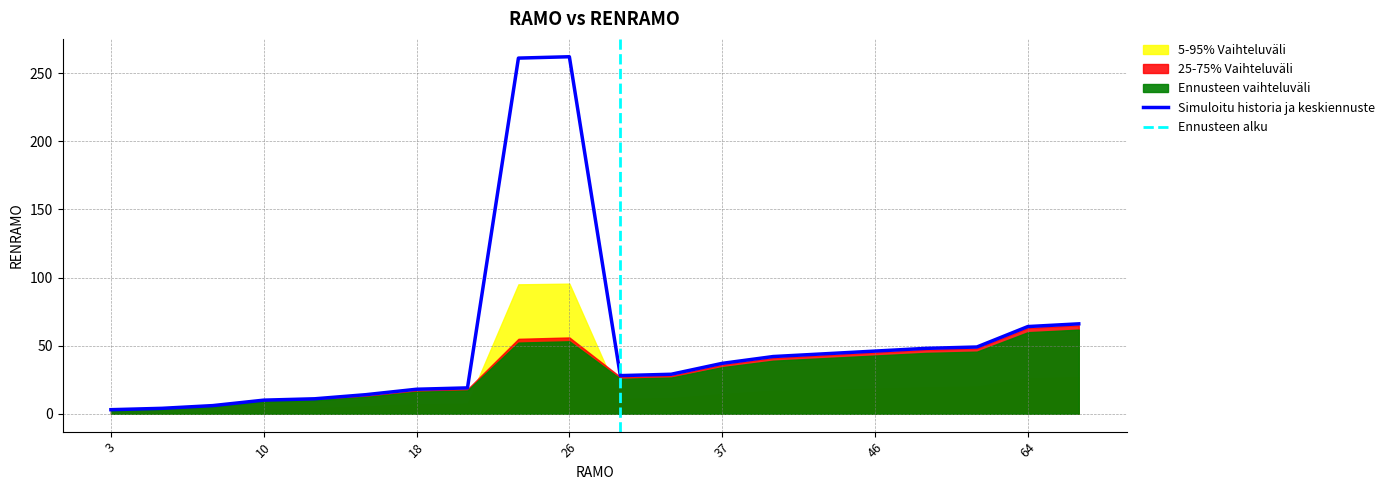

What is the ratio of the value at 49 to the value at 64?

0.8